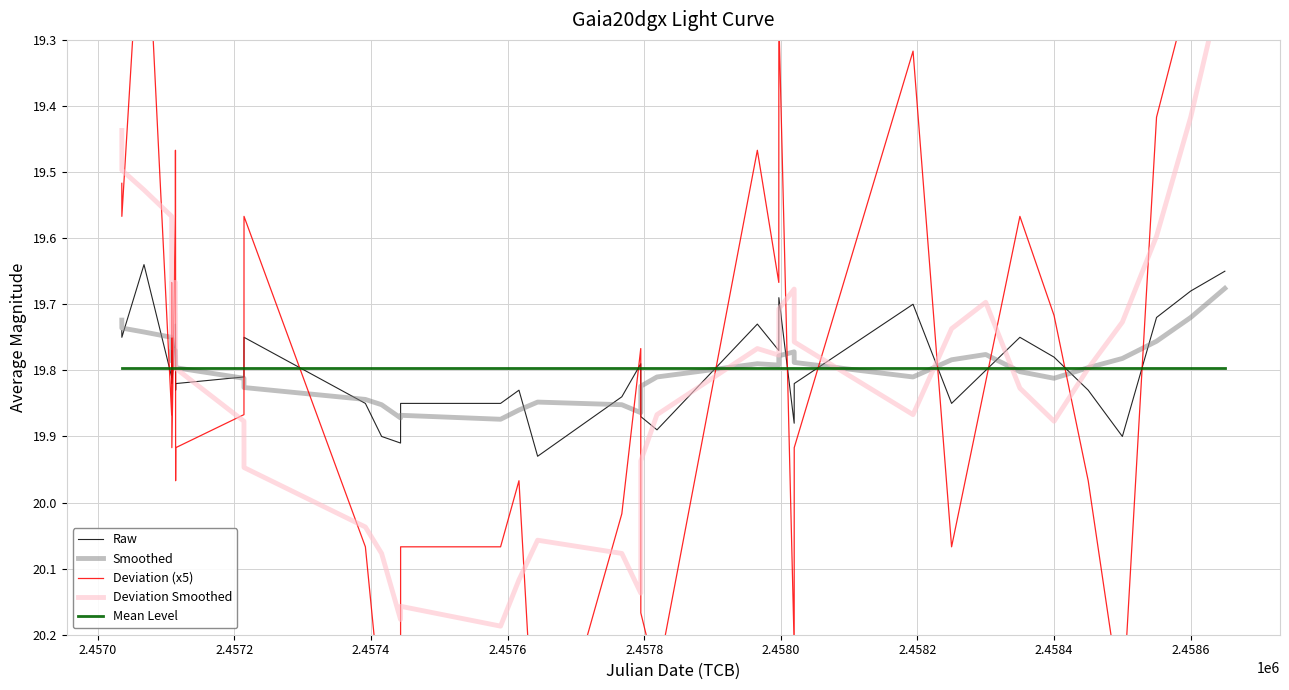

The Deviation Smoothed series shows 4.2 at 28. True or false?

False